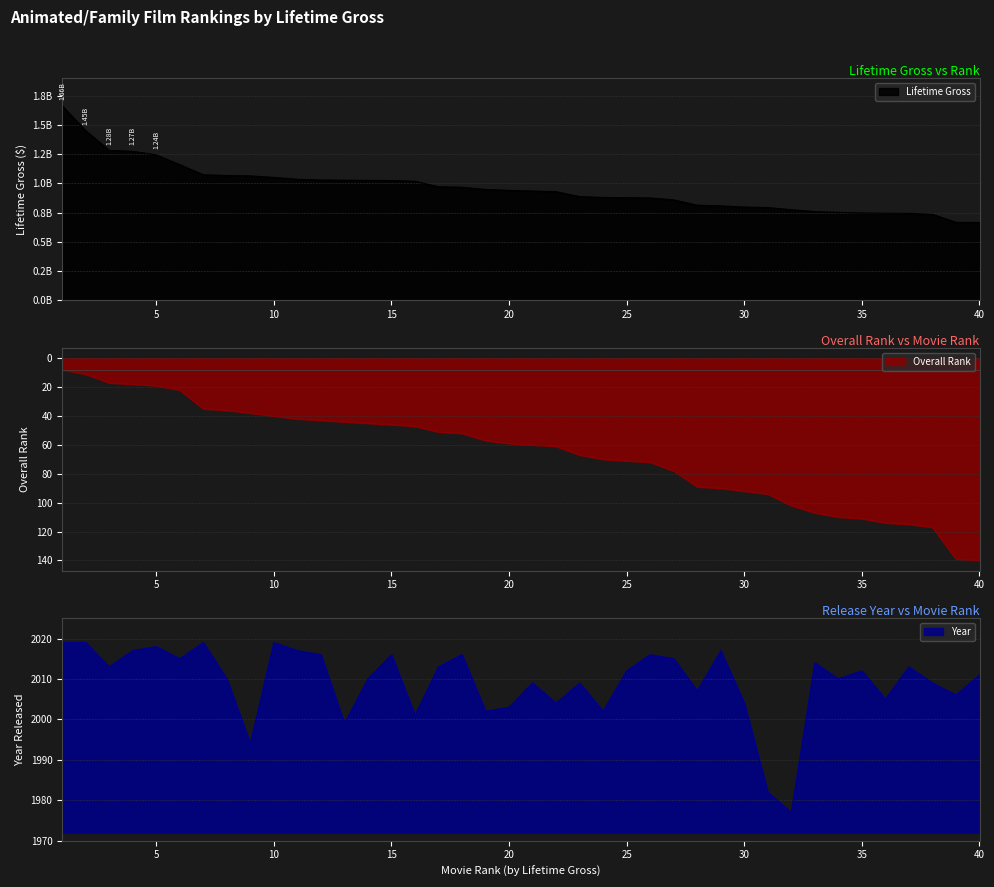

List the labels in order of Lifetime Gross value, smallest first.

40, 39, 38, 37, 36, 35, 34, 33, 32, 31, 30, 29, 28, 27, 26, 25, 24, 23, 22, 21, 20, 19, 18, 17, 16, 15, 14, 13, 12, 11, 10, 9, 8, 7, 6, 5, 4, 3, 2, 1